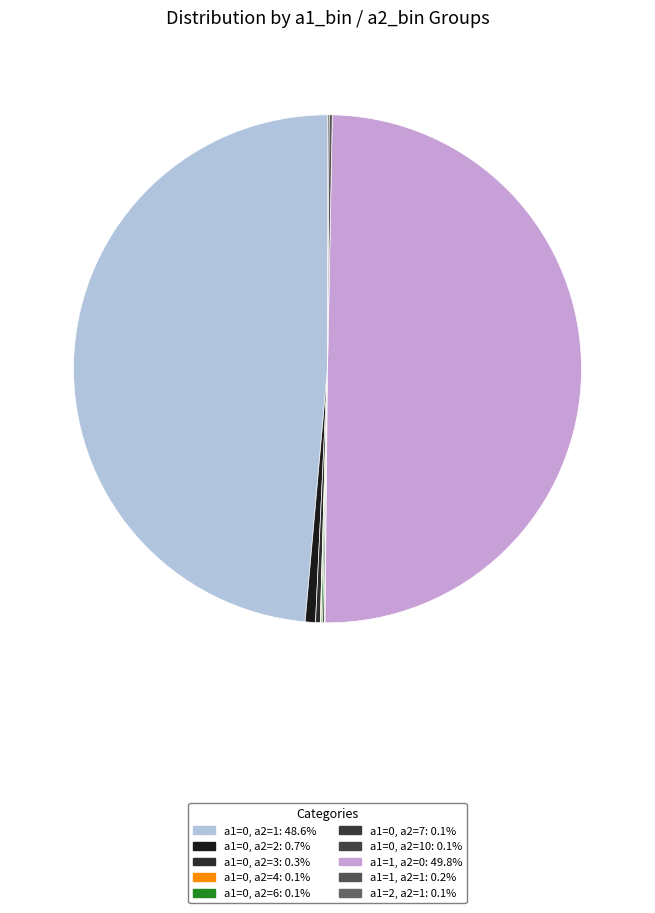

To the nearest percent, what is the difference between the largest and smallest slice percentages?

50%